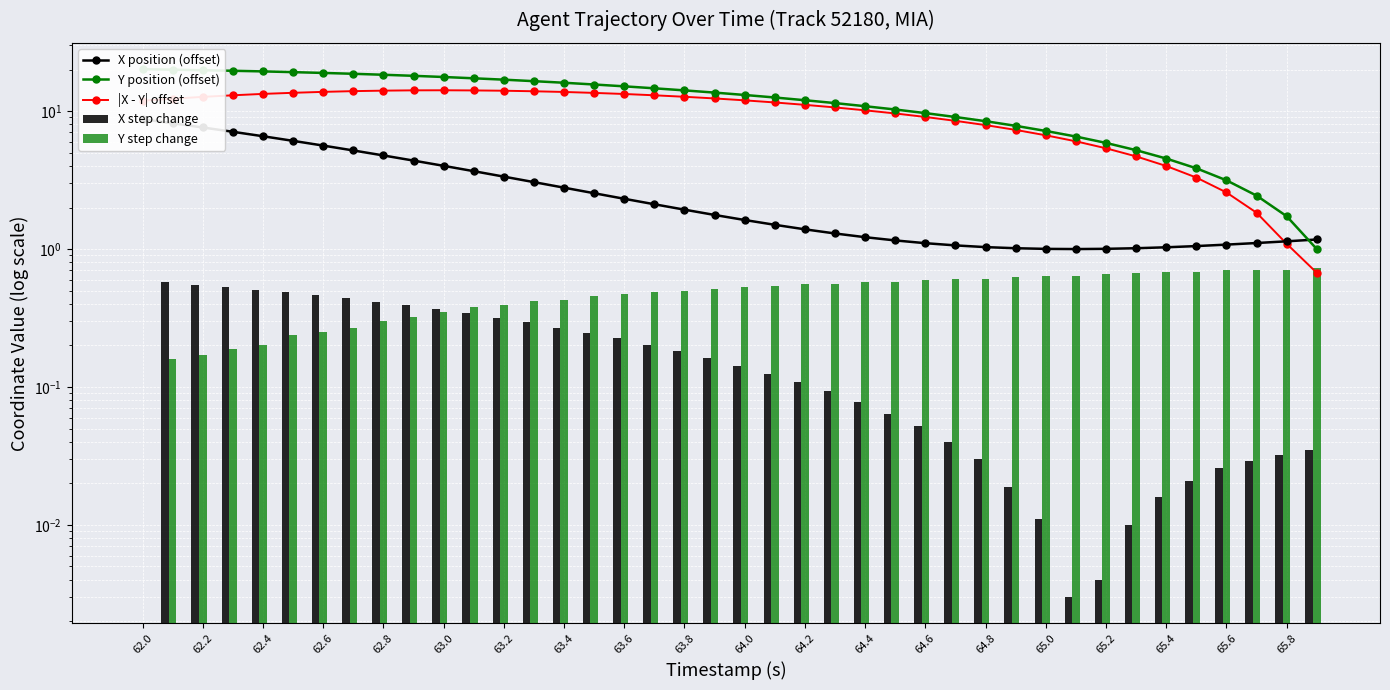

What is the maximum value shown in the chart?

20.1